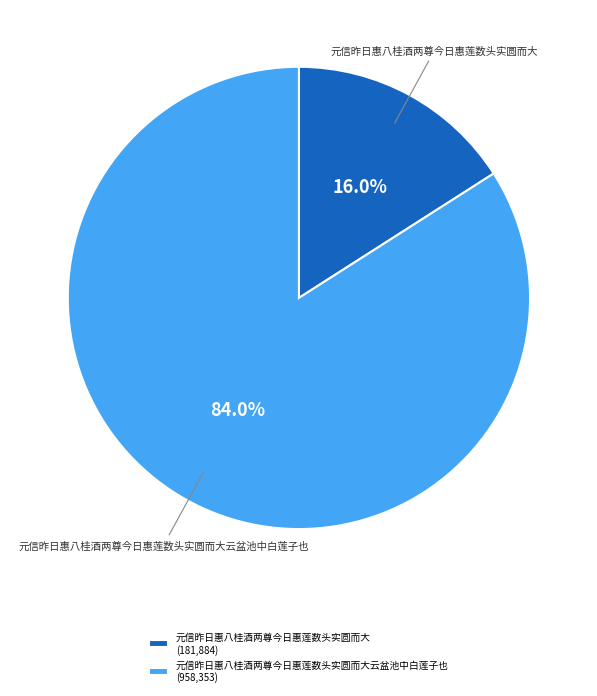

What portion of the pie excludes 元信昨日惠八桂酒两尊今日惠莲数头实圆而大?

84.0%